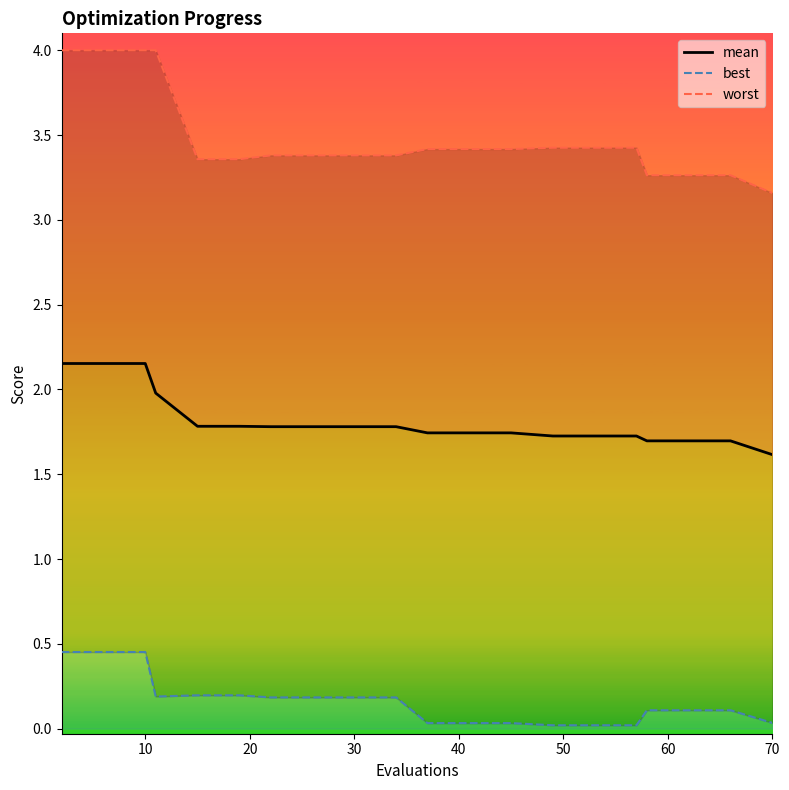

At 30, list the series in order from smallest to largest.

best, mean, worst